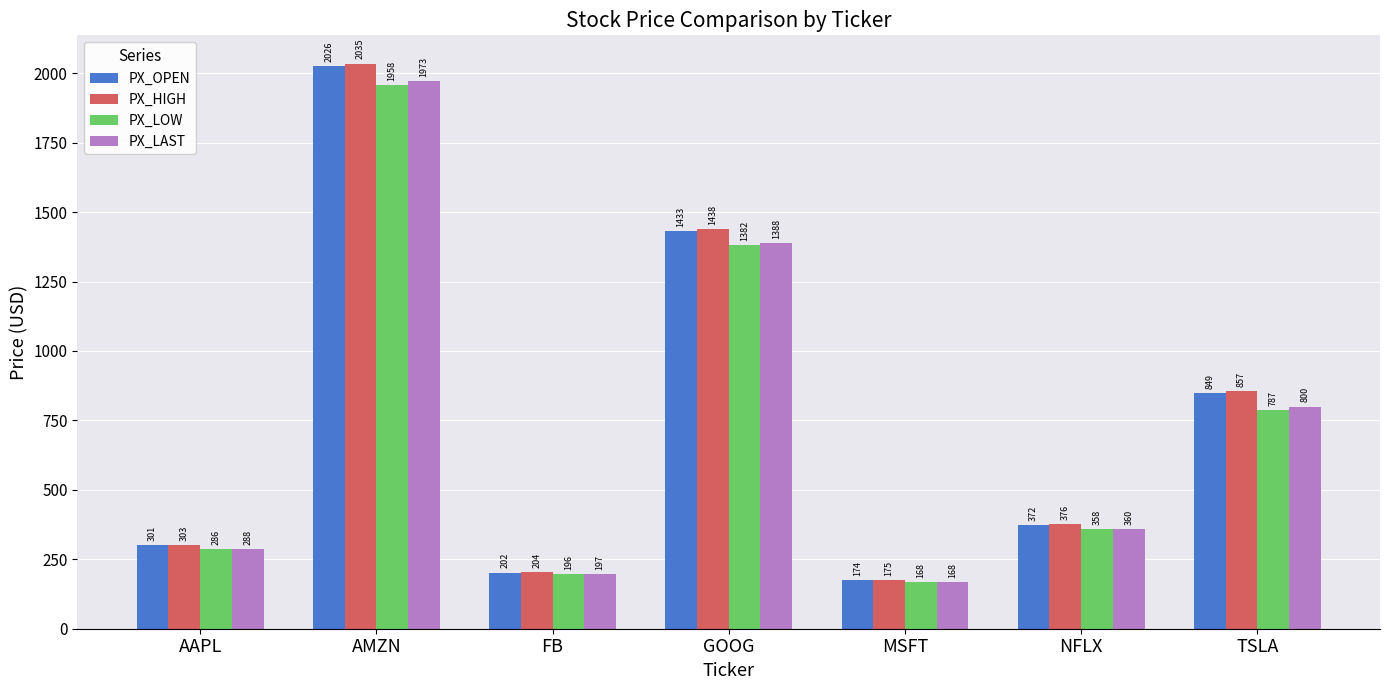

What is the minimum value for PX_HIGH?

174.8